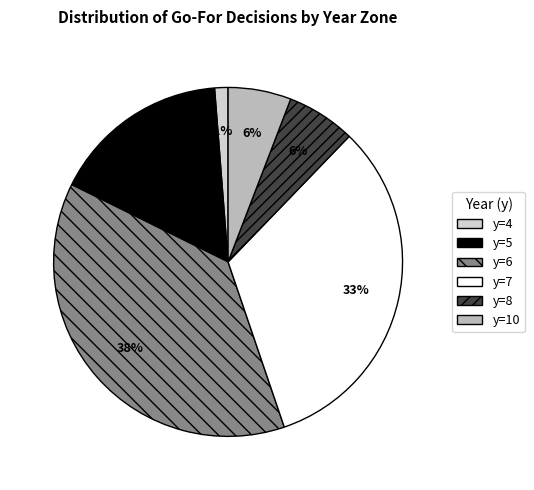

What percentage is the y=4 slice, to the nearest percent?

1%